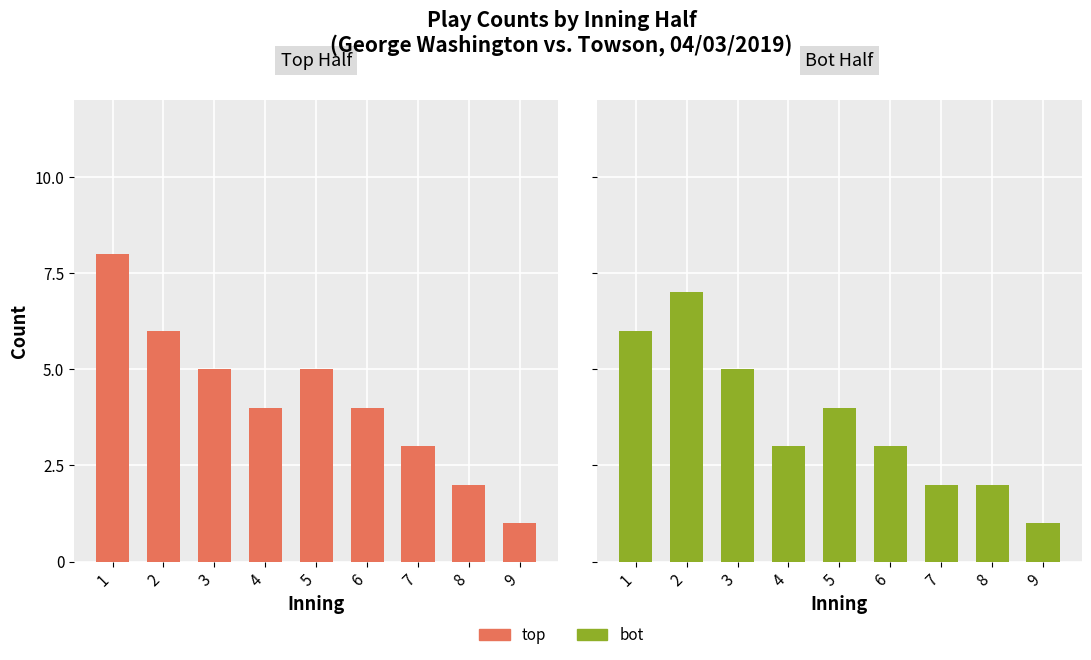

How many top values are between 3 and 5?

5